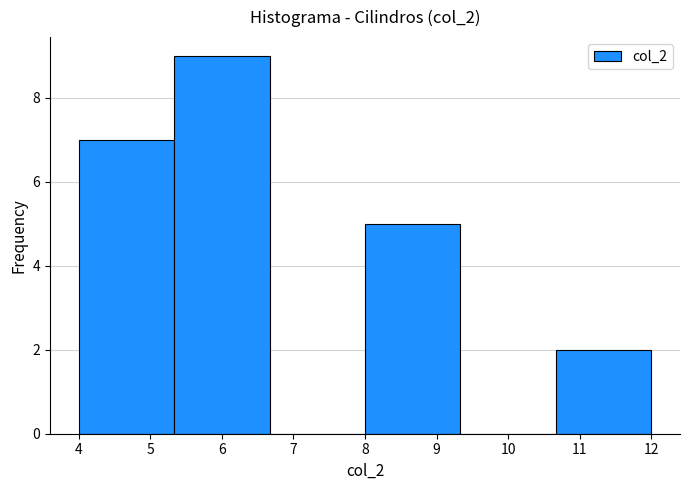

Reading left to right, list every bar in this chart as the range it spans on the x-axis followed by its height. Neither the bar edges nor the heights are printed on the chart, so give them approximately, as read against the axes.

4.0 to 5.3: 7
5.3 to 6.7: 9
6.7 to 8.0: 0
8.0 to 9.3: 5
9.3 to 10.7: 0
10.7 to 12.0: 2